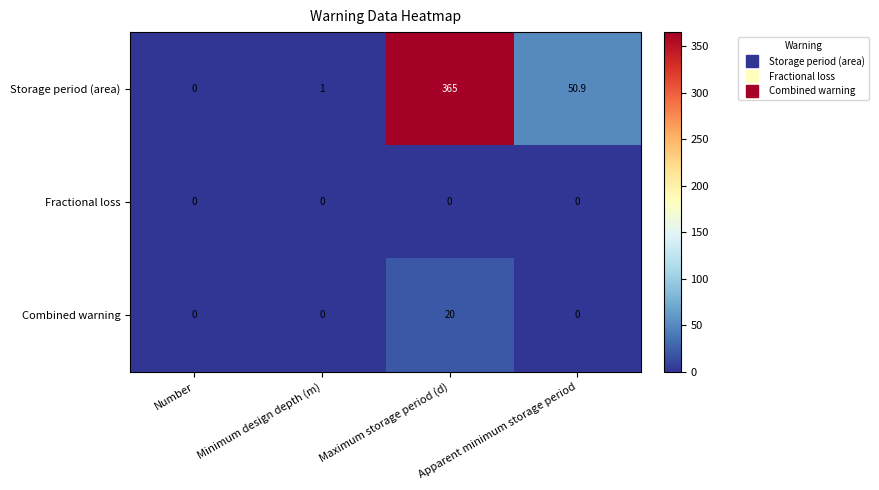

At which category does the chart reach its peak across all series?

Maximum storage period (d)